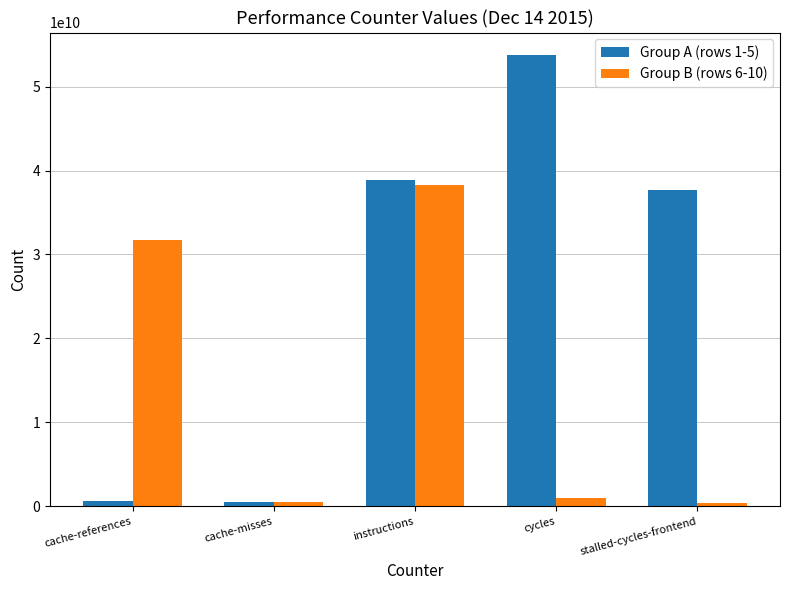

Which series has the largest range (max minus min)?

Group A (rows 1-5)